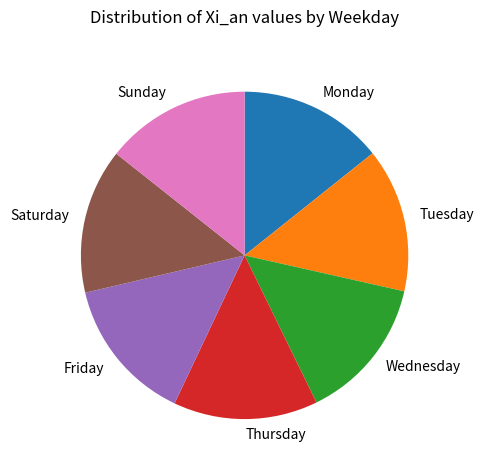

Does any single category account for the majority?

No